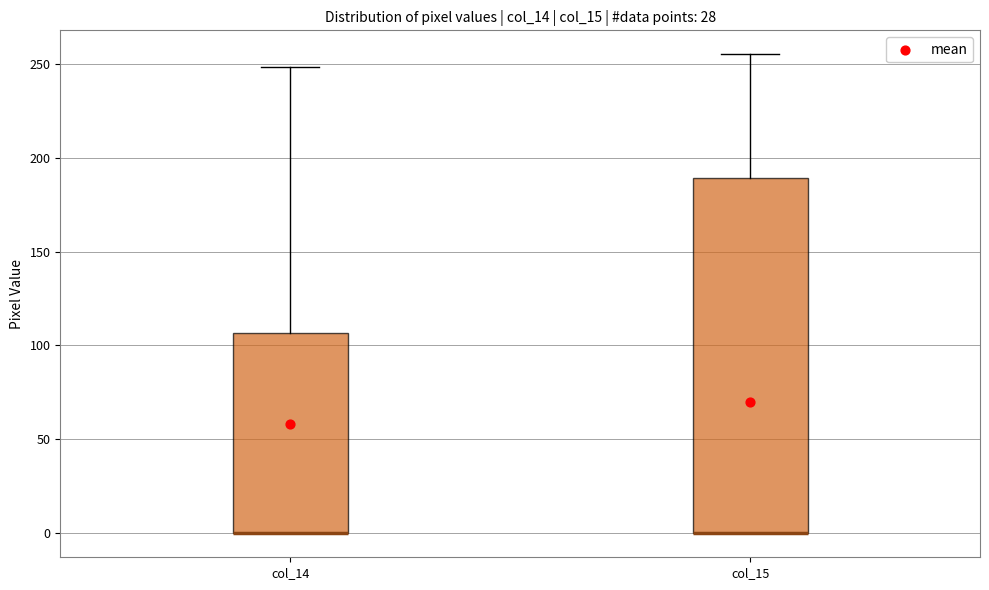

Where does the upper whisker of the box for col_14 end on the y-axis? The values are not printed on the chart, so give them approximately, as read against the axis.

250